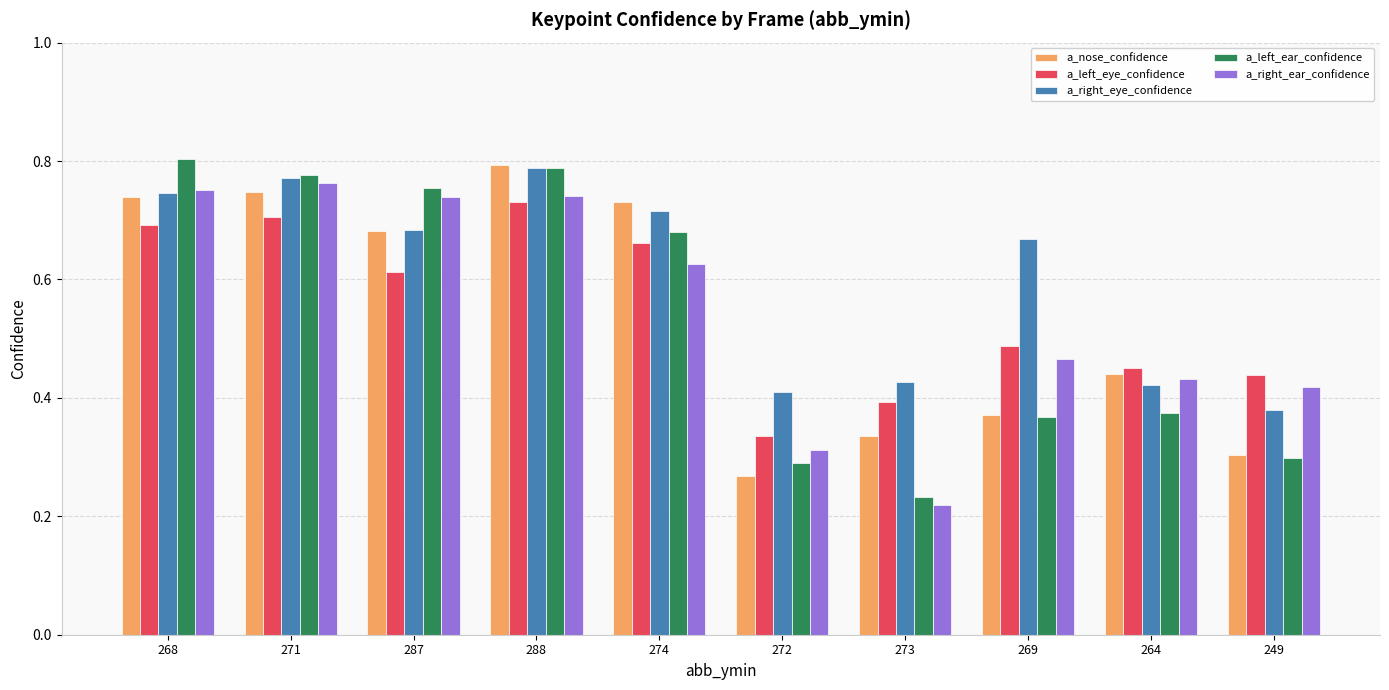

What is the sum of all a_nose_confidence values?

5.4